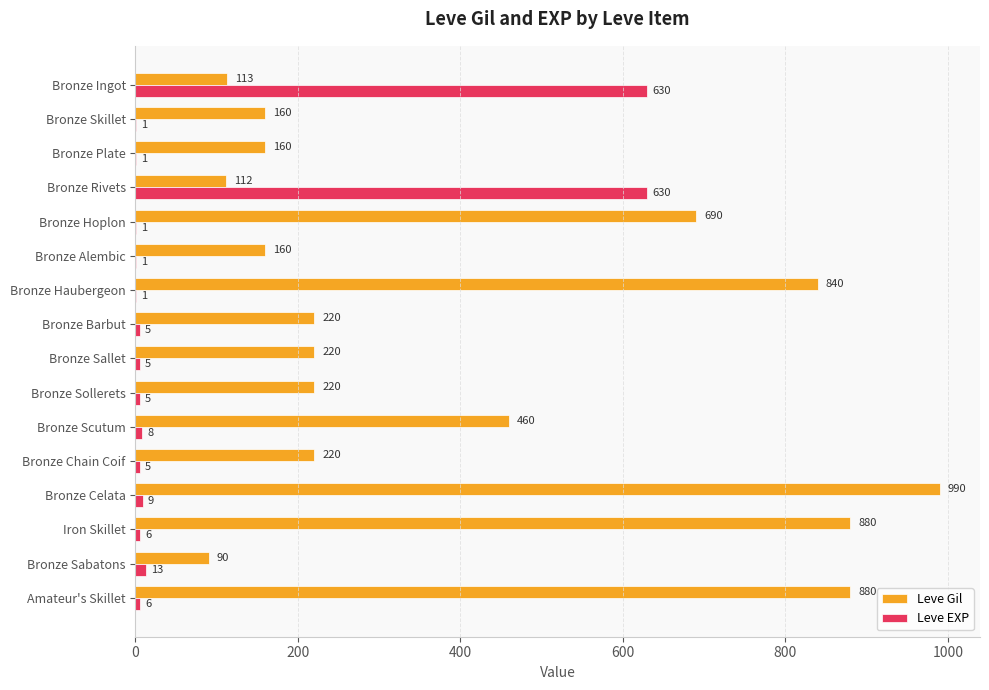

What is the maximum value for Leve EXP?

630